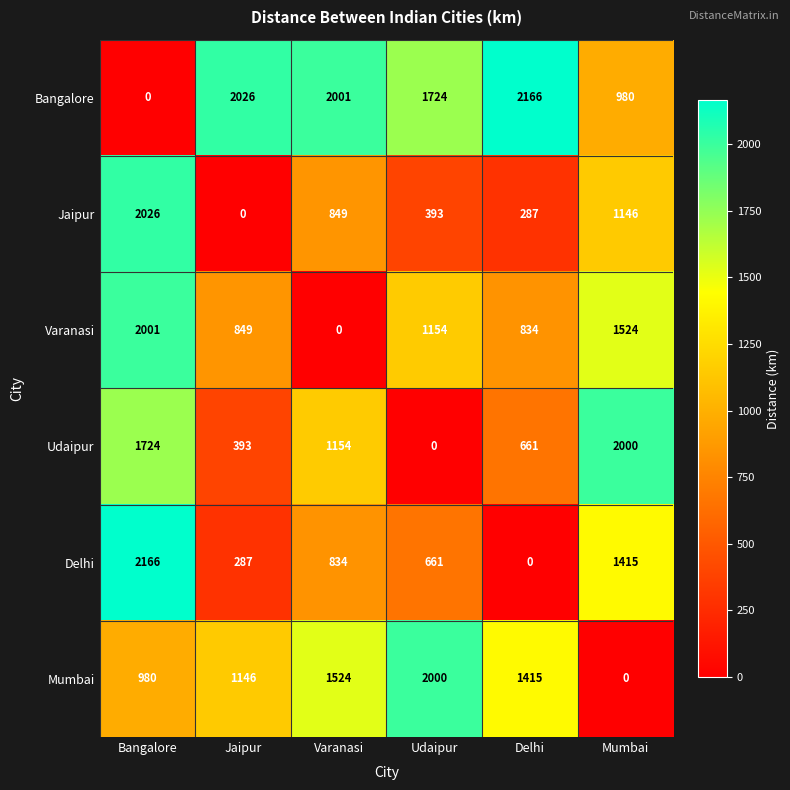

At which category is the sum across all series the highest?

Bangalore